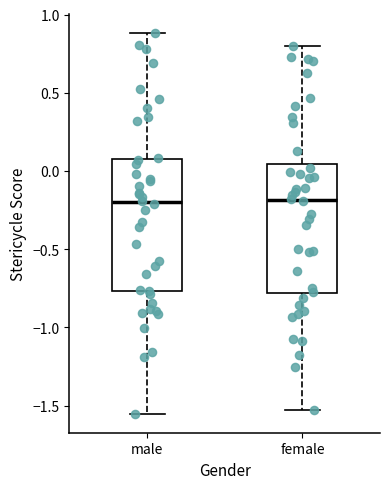

Reading left to right, transcribe this box plot: for each box, give where its median line is, the range the box spans, and where its two whiskers end, as read against the y-axis. The values are not printed on the chart, so give them approximately, as read against the axis.

male: median -0.20, box -0.75 to 0.10, whiskers -1.55 to 0.90
female: median -0.20, box -0.80 to 0.05, whiskers -1.55 to 0.80